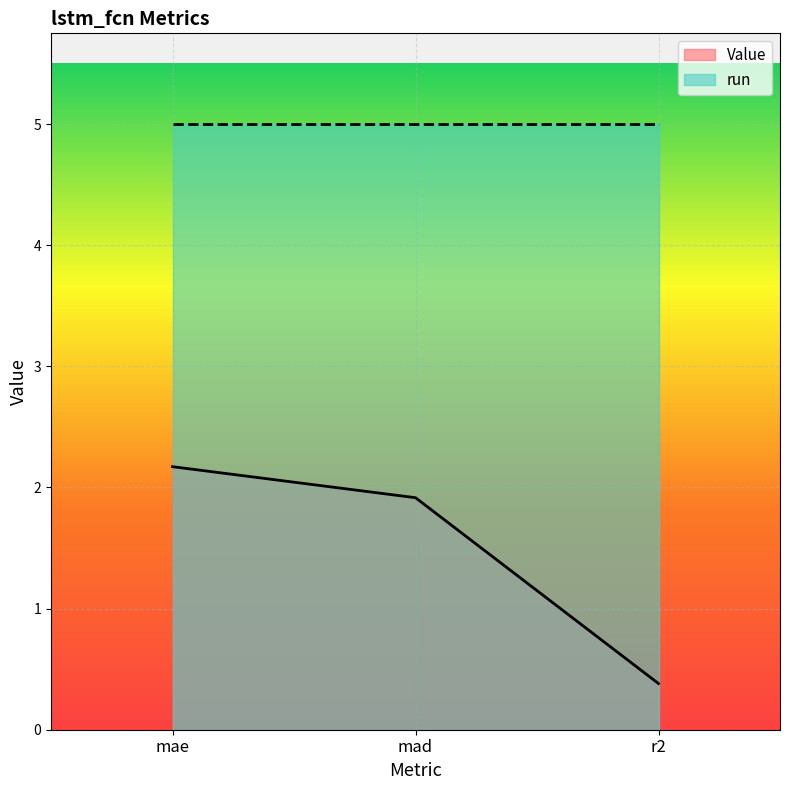

Count the number of values greater than 1.

2